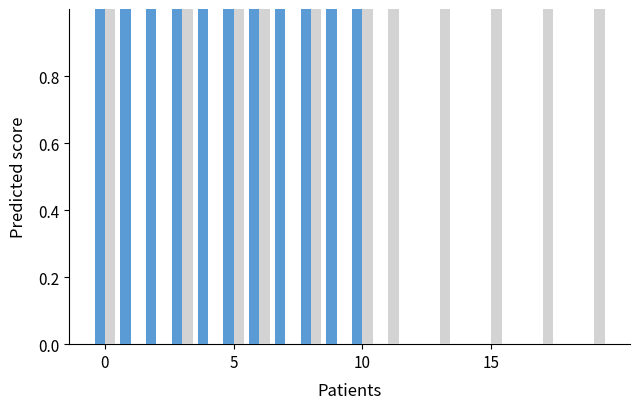

Are the bars horizontal?

No